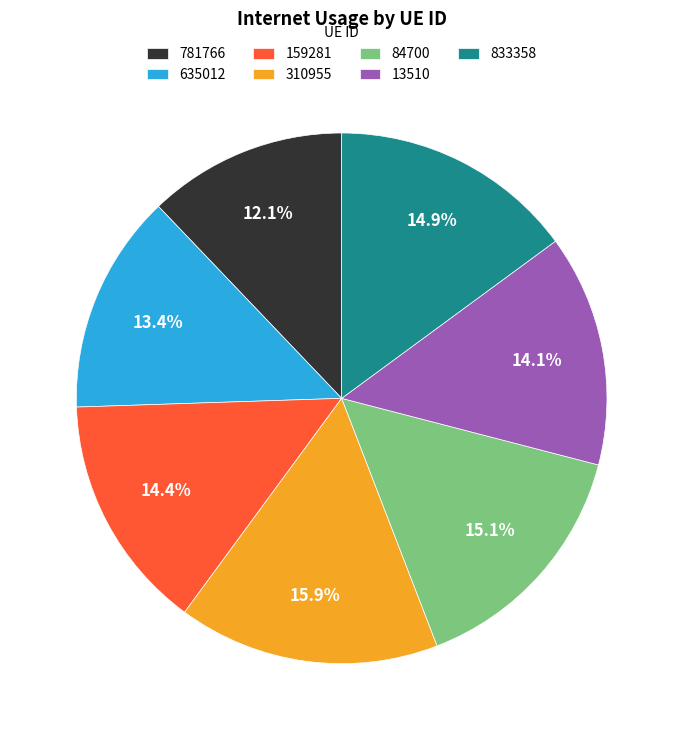

What portion of the pie excludes 833358?

85.1%